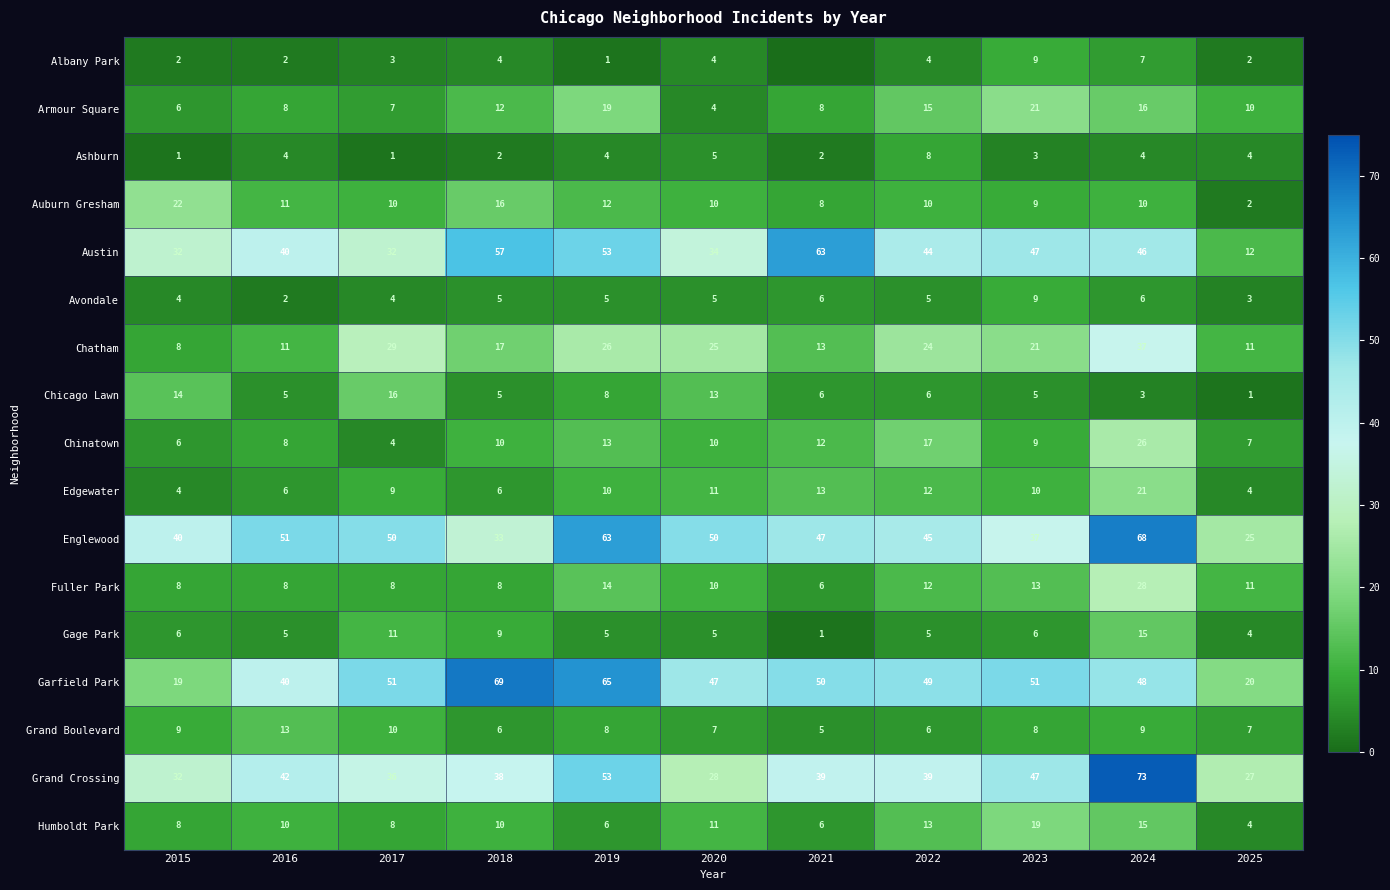

What is the greatest value displayed?

73